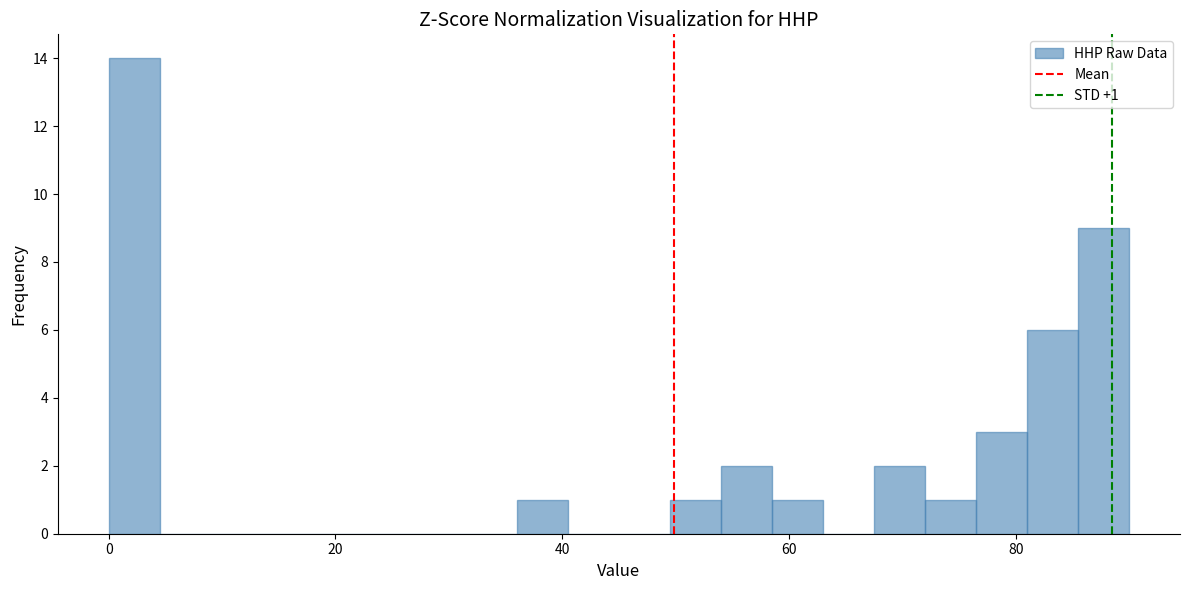

Read against the x-axis, roughly where is the centre of the tallest bar?

2